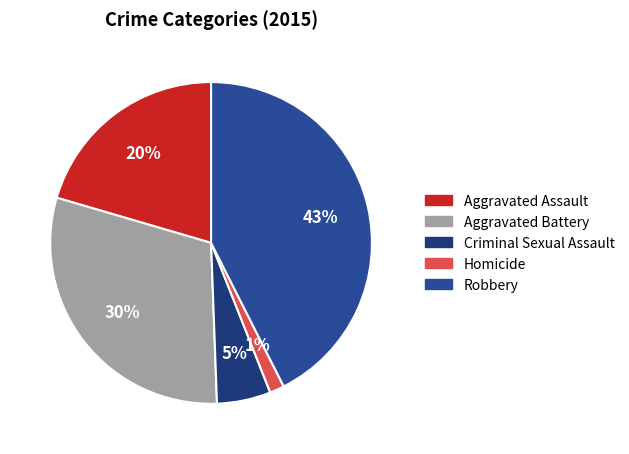

Rank the categories by value from lowest to highest.

Homicide, Criminal Sexual Assault, Aggravated Assault, Aggravated Battery, Robbery